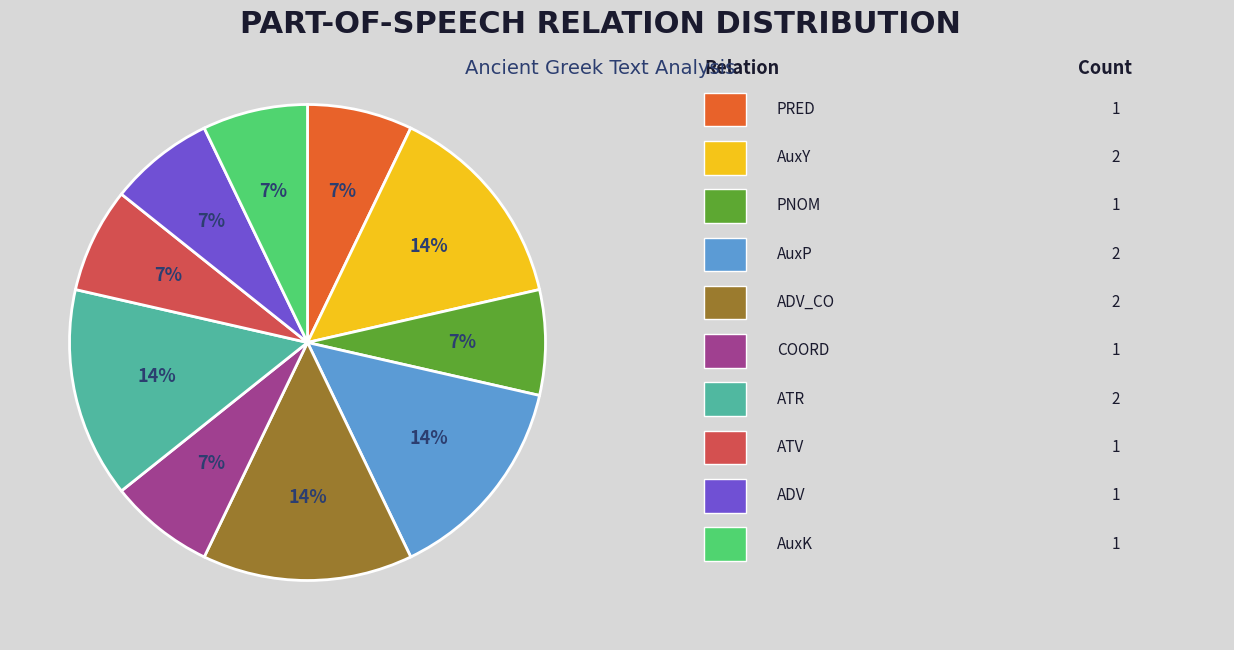

How many slices are in this pie chart?

10